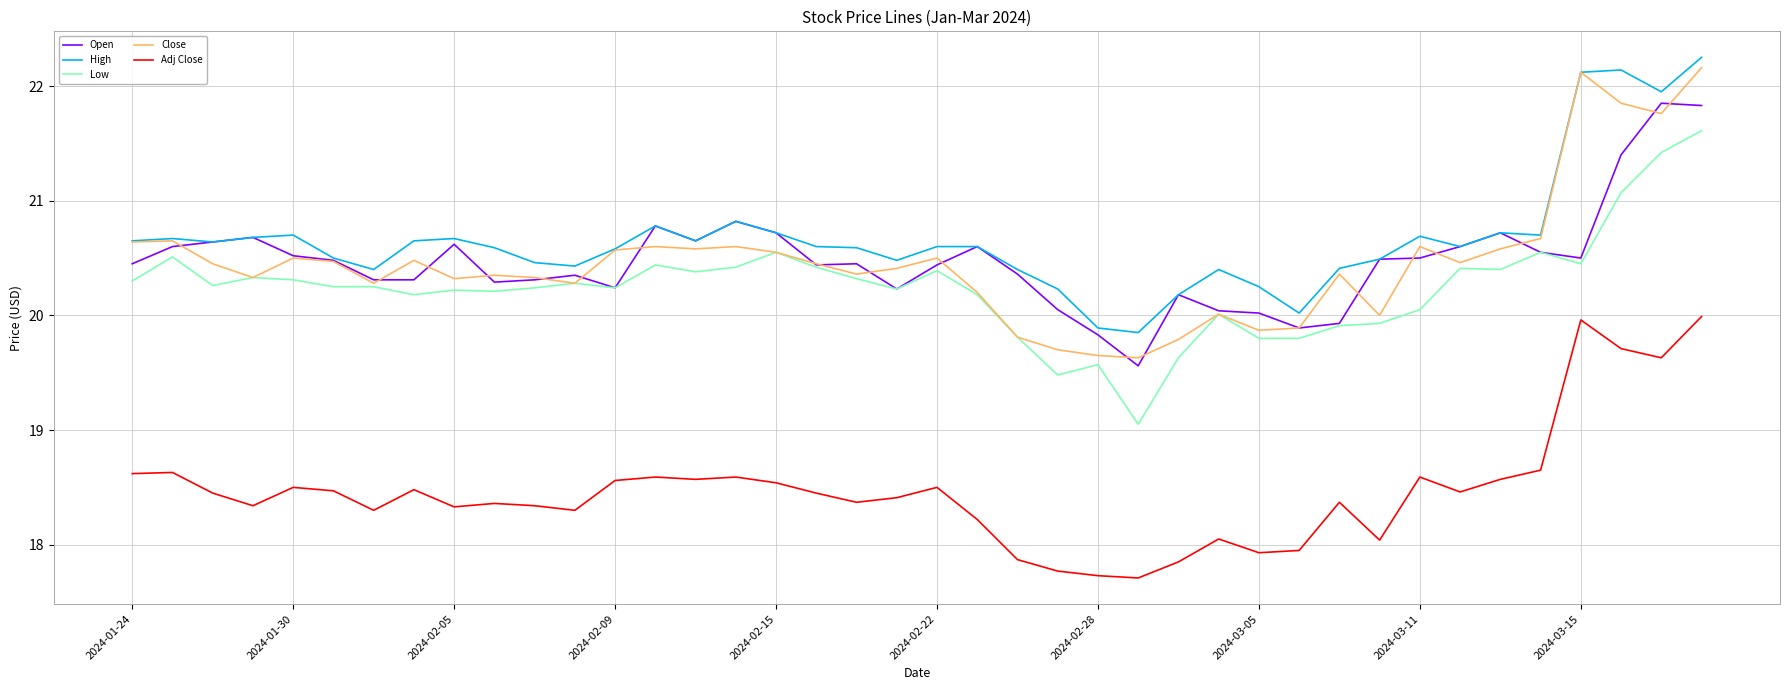

What is the maximum value for Adj Close?

20.0